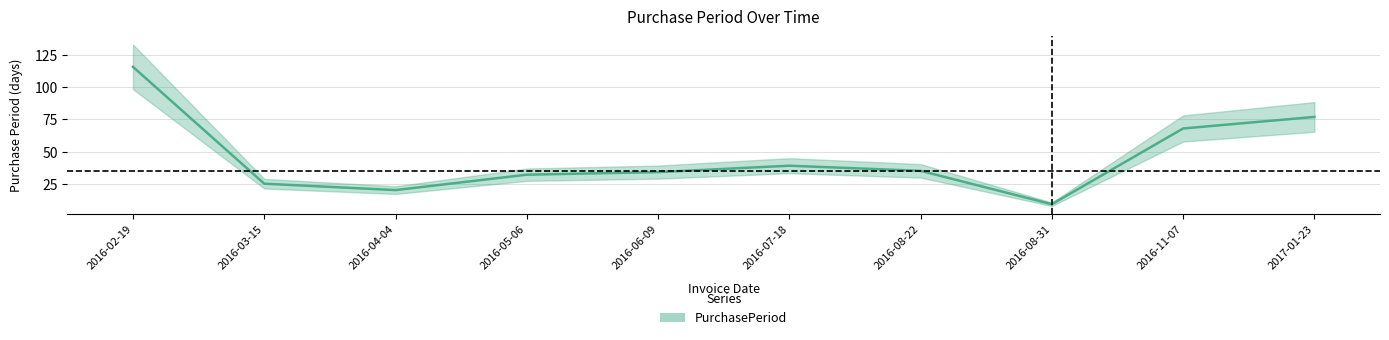

Reading left to right, transcribe all the data shown in this chart.

2016-02-19=116	2016-03-15=25	2016-04-04=20	2016-05-06=32	2016-06-09=34	2016-07-18=39	2016-08-22=35	2016-08-31=9	2016-11-07=68	2017-01-23=77